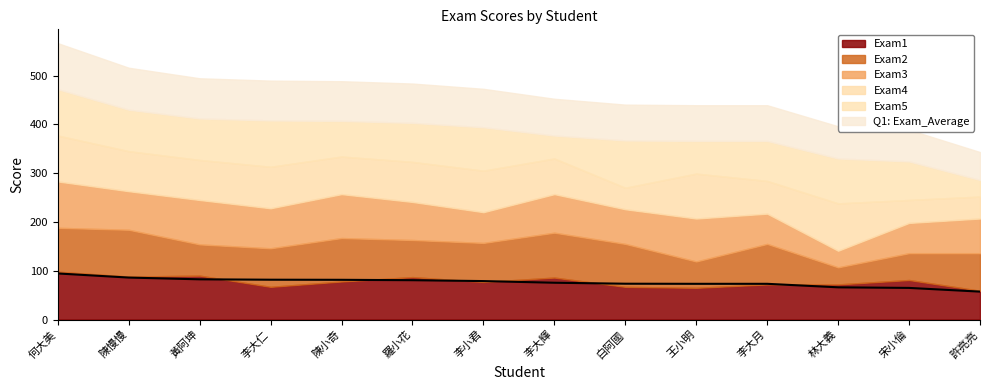

Where is the first local maximum for Exam1?

黃阿坤